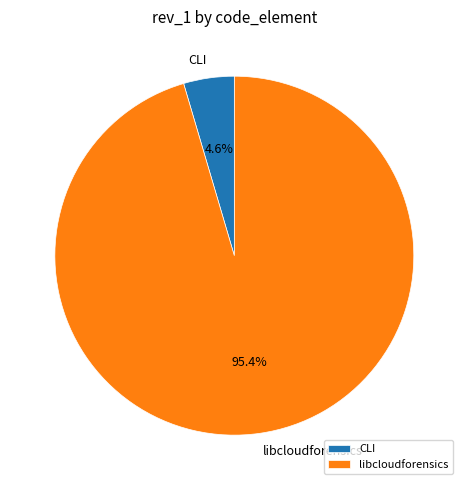

Combined, what portion of the pie is libcloudforensics and CLI?

100.0%